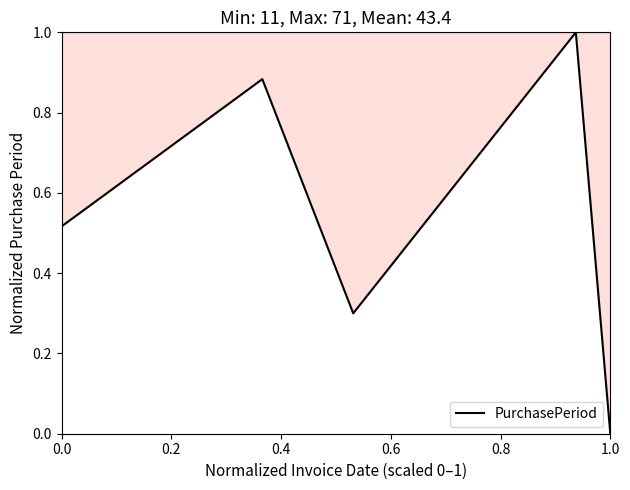

True or false: the data has more than 1 interior local peaks.

True